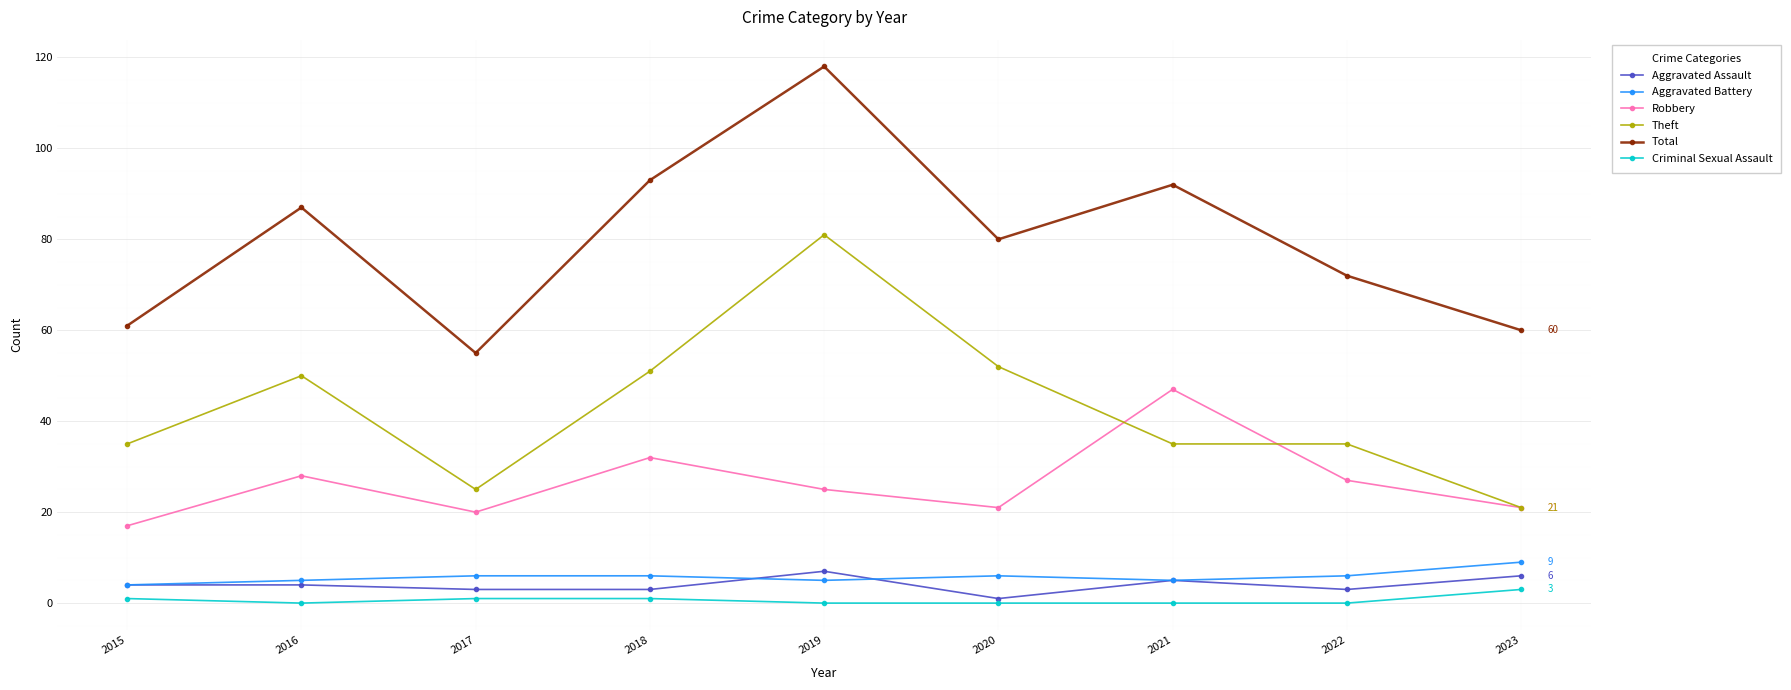

True or false: Robbery has more than 1 points higher than both neighbors.

True